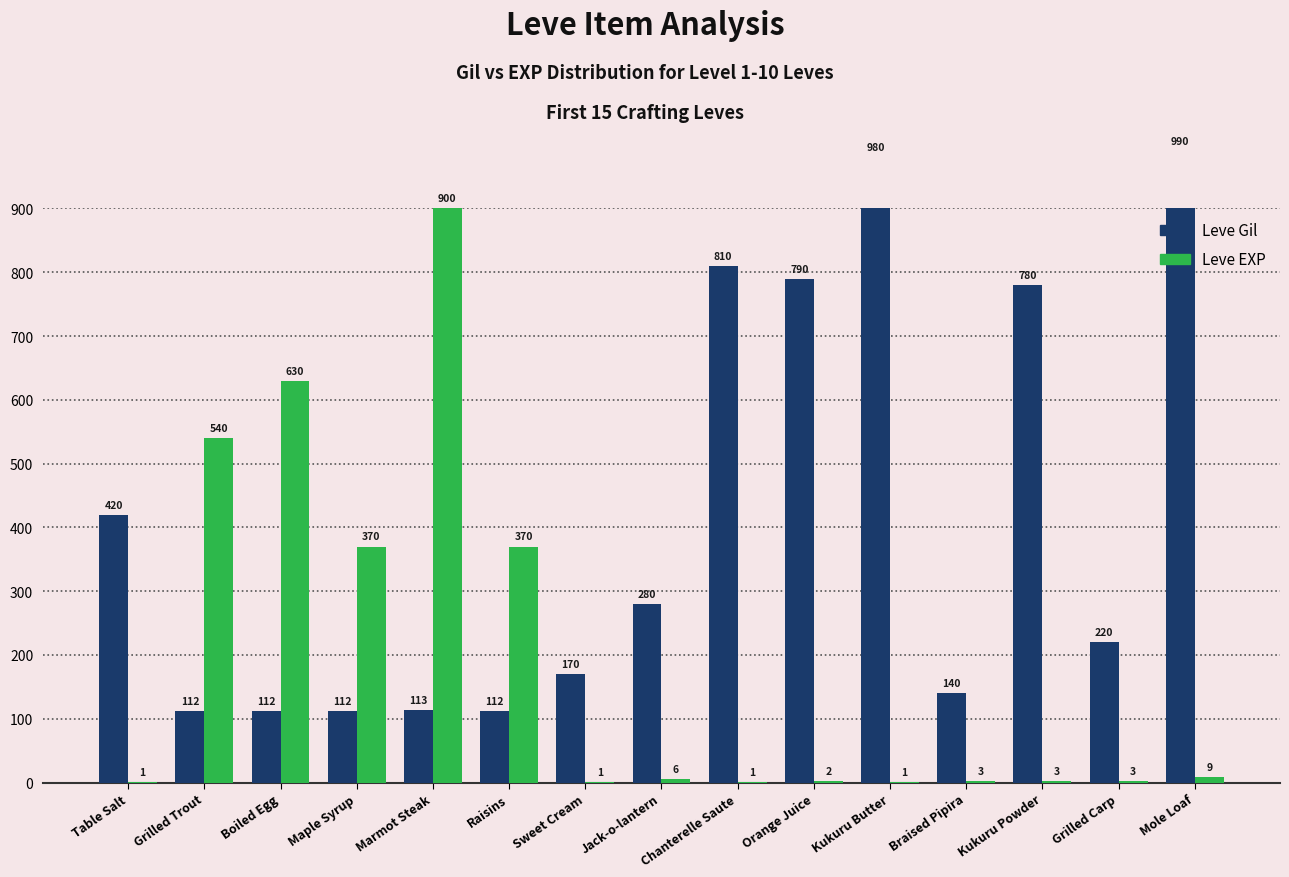

The Leve Gil series shows 1374 at Kukuru Butter. True or false?

False